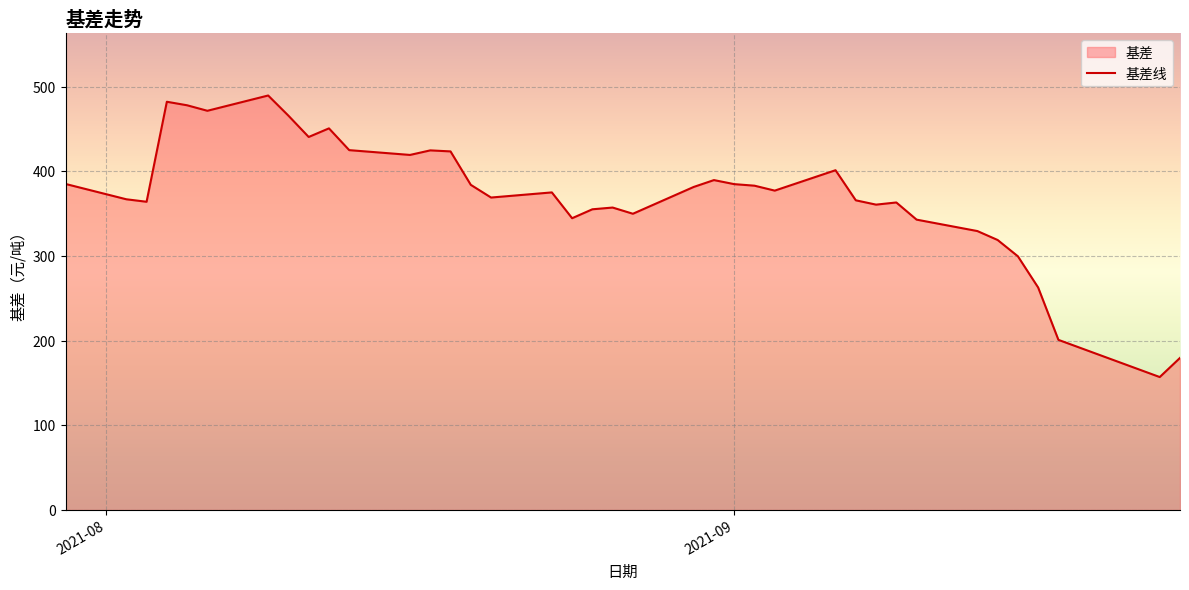

What is the minimum value shown in the chart?

157.1